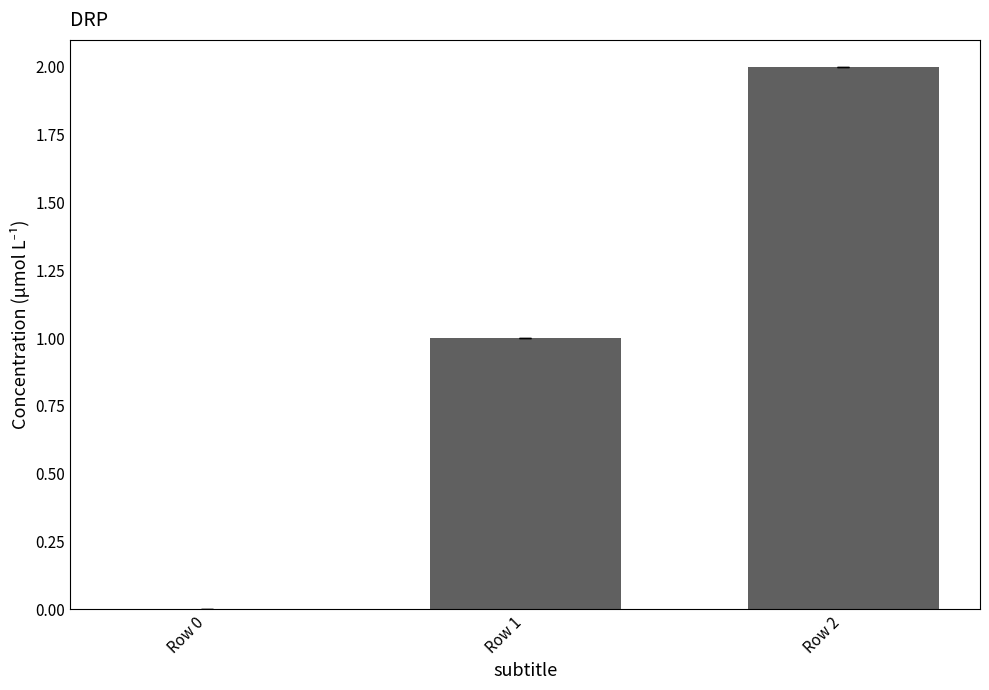

What is the sum of all values?

3